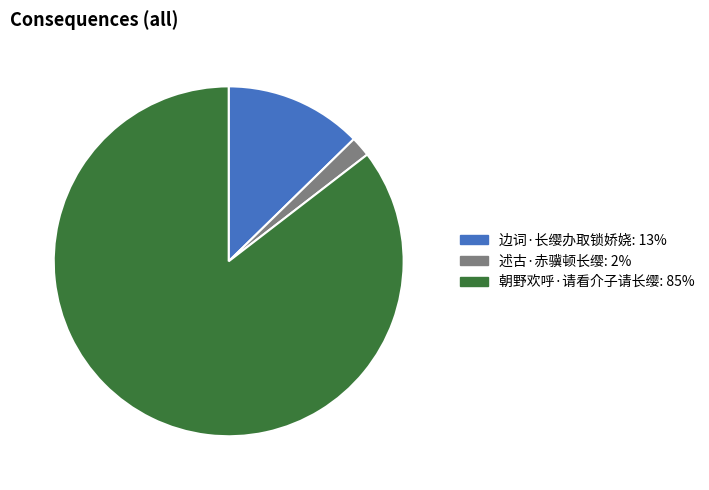

Rank the categories by value from lowest to highest.

述古·赤骥顿长缨, 边词·长缨办取锁娇娆, 朝野欢呼·请看介子请长缨